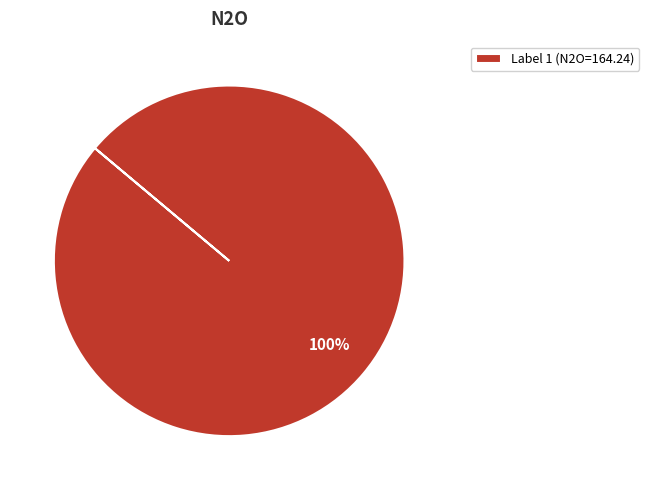

True or false: Label 1 (N2O=164.24) accounts for 86% of the total.

False